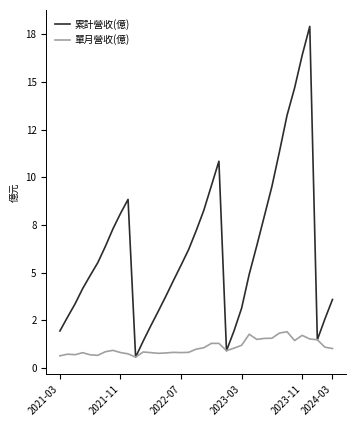

What are all the series names shown in the legend?

累計營收(億), 單月營收(億)